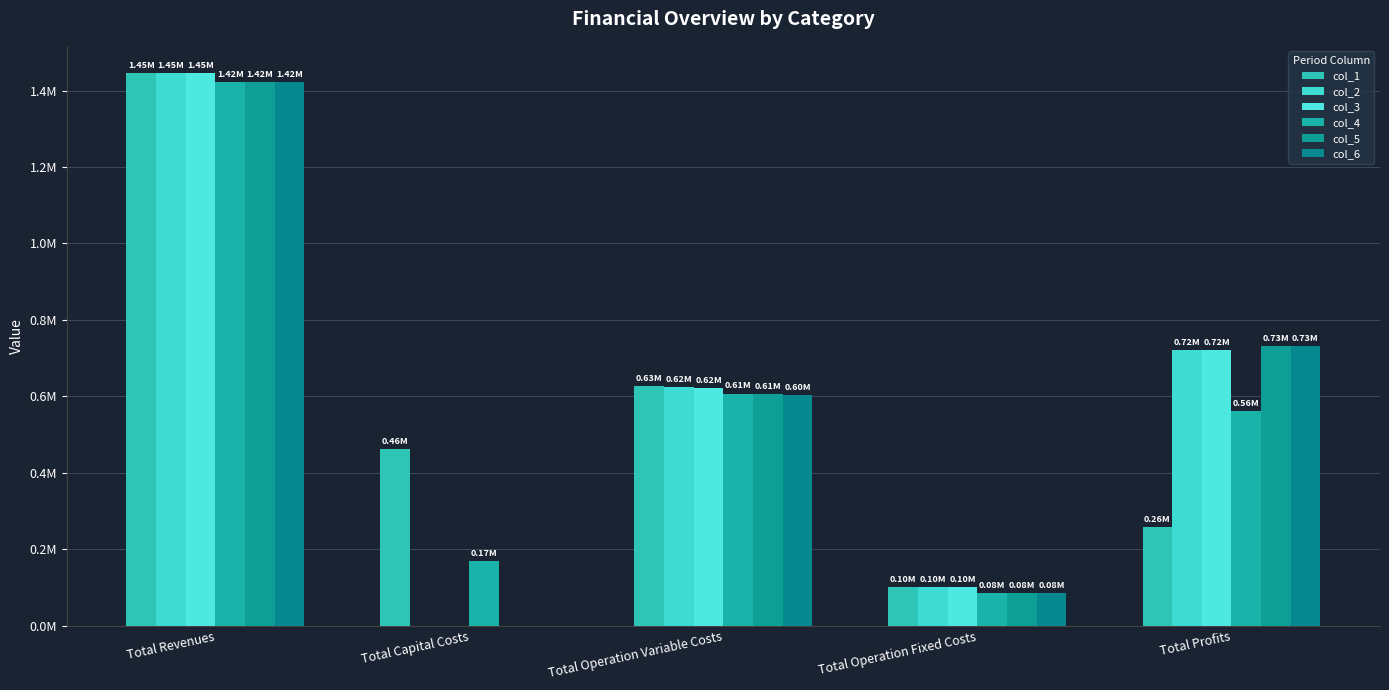

What is the total value across all series at Total Capital Costs?

629670.0